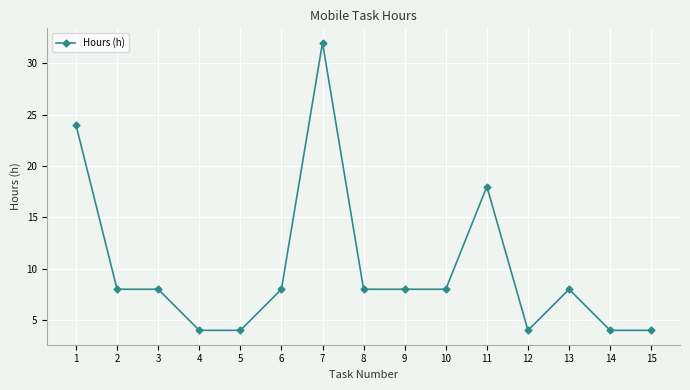

Approximately how many times larger is the value at 8 compared to 14?

2.0